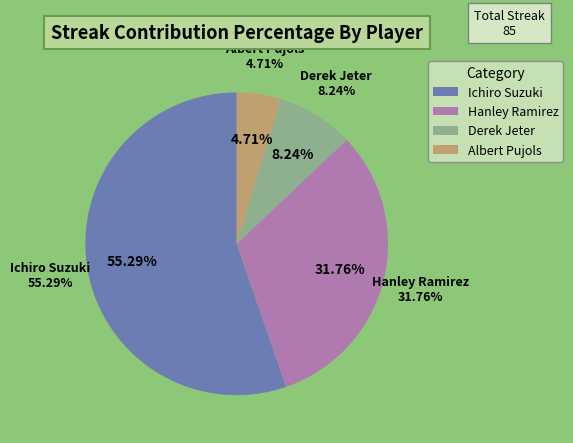

Is it true that Derek Jeter is 1% of the pie?

False